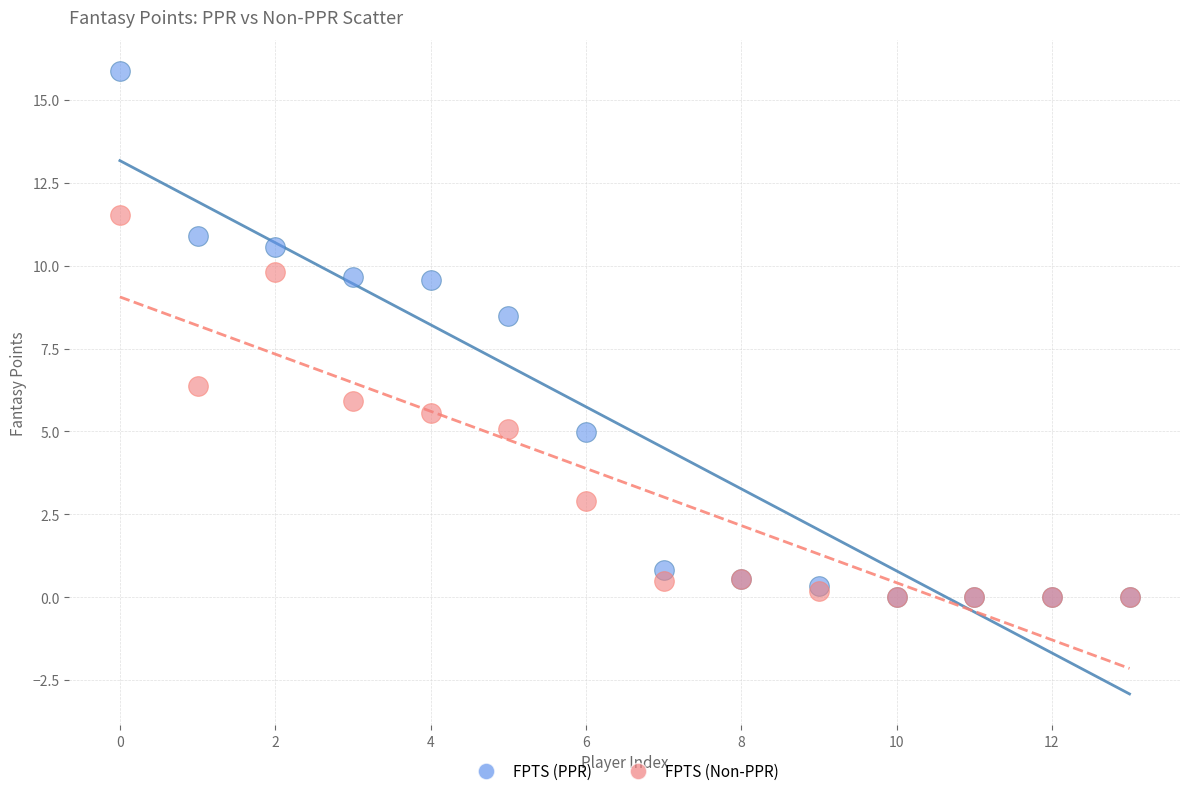

In the FPTS (PPR) series, what Y value is closest to 7?

8.5